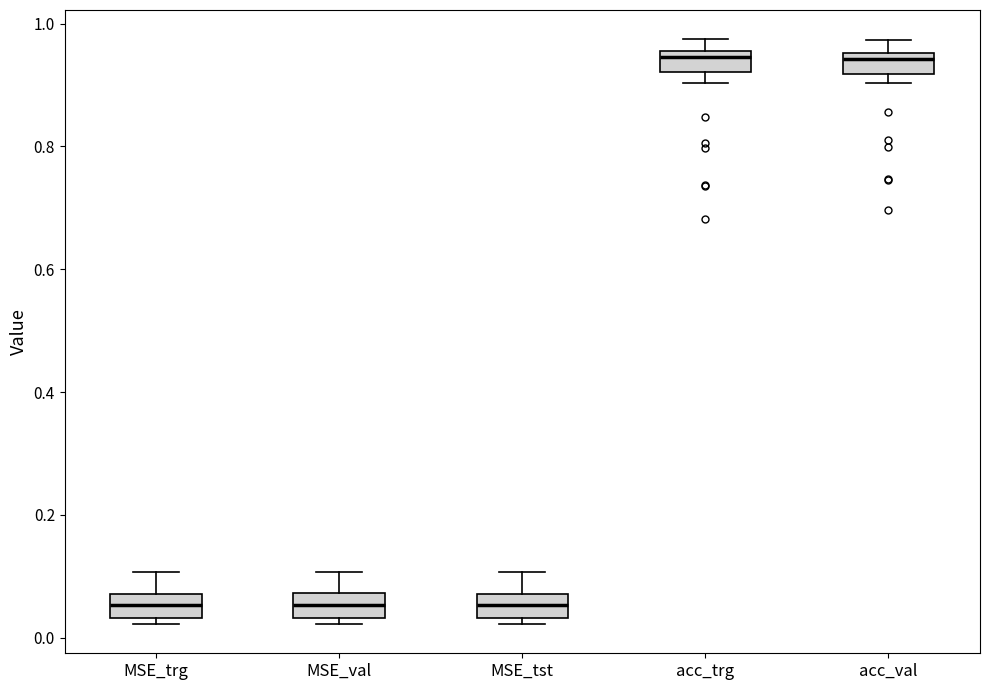

Where is the upper edge of the box for MSE_tst on the y-axis? The values are not printed on the chart, so give them approximately, as read against the axis.

0.08